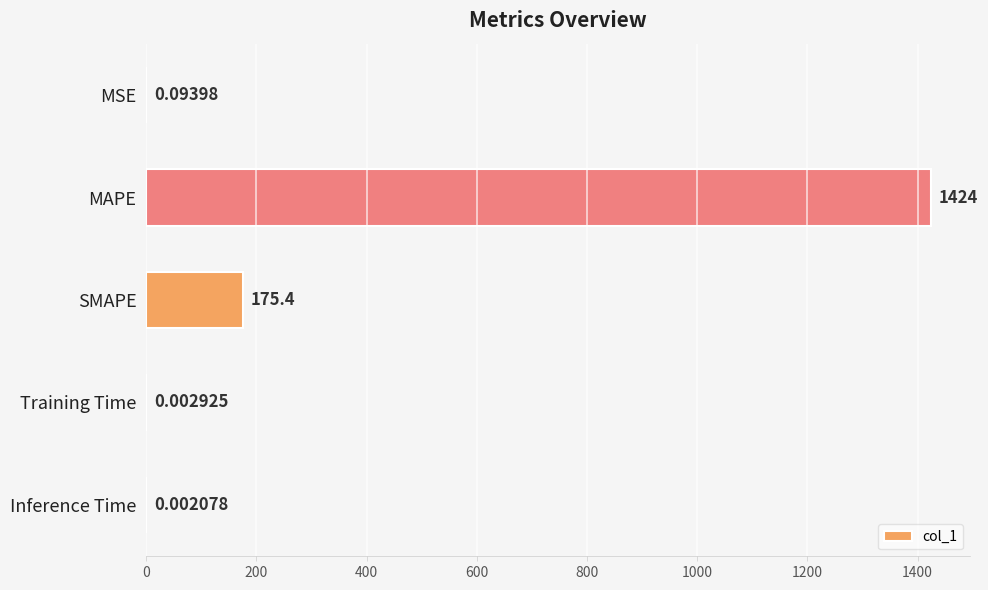

What is the sum of all values?

1599.7